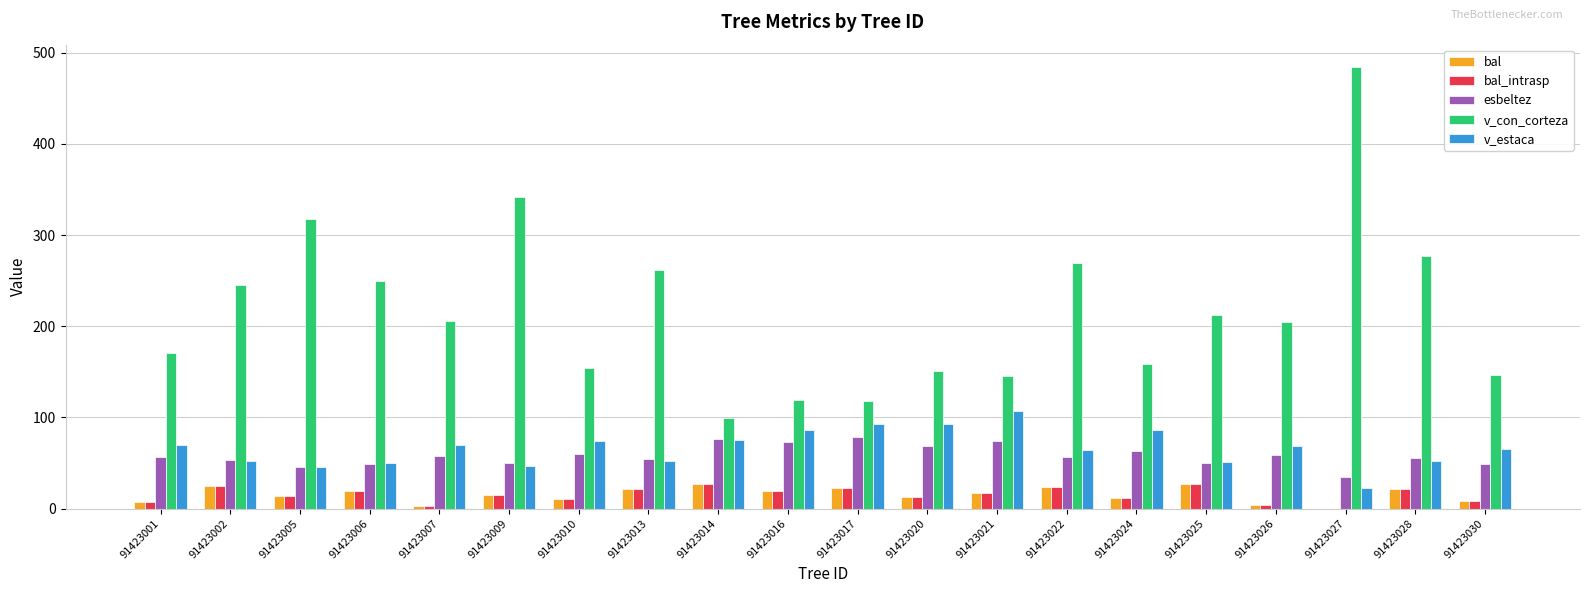

The bal_intrasp series shows 10.2 at 91423010. True or false?

True